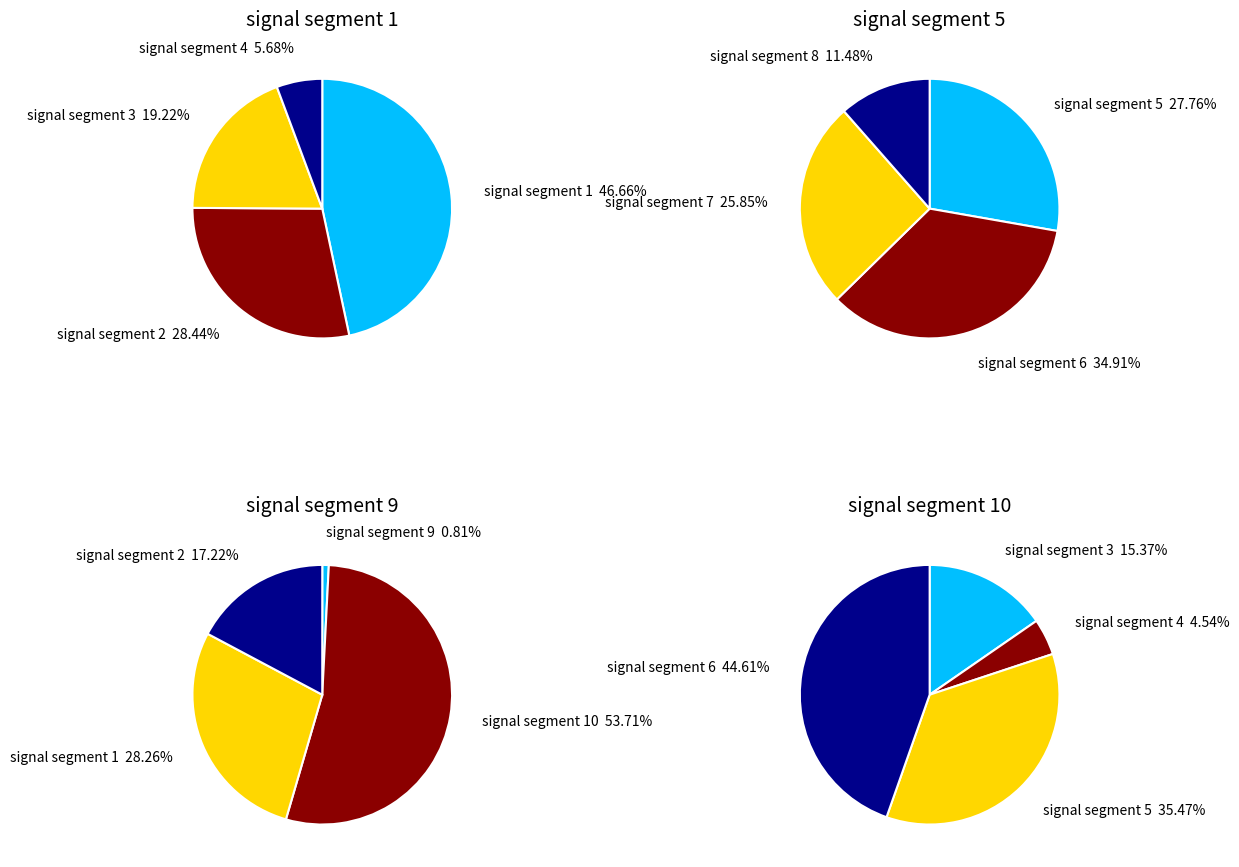

Rank the categories by value from lowest to highest.

signal segment 9, signal segment 4, signal segment 8, signal segment 3, signal segment 2, signal segment 7, signal segment 5, signal segment 1, signal segment 6, signal segment 10